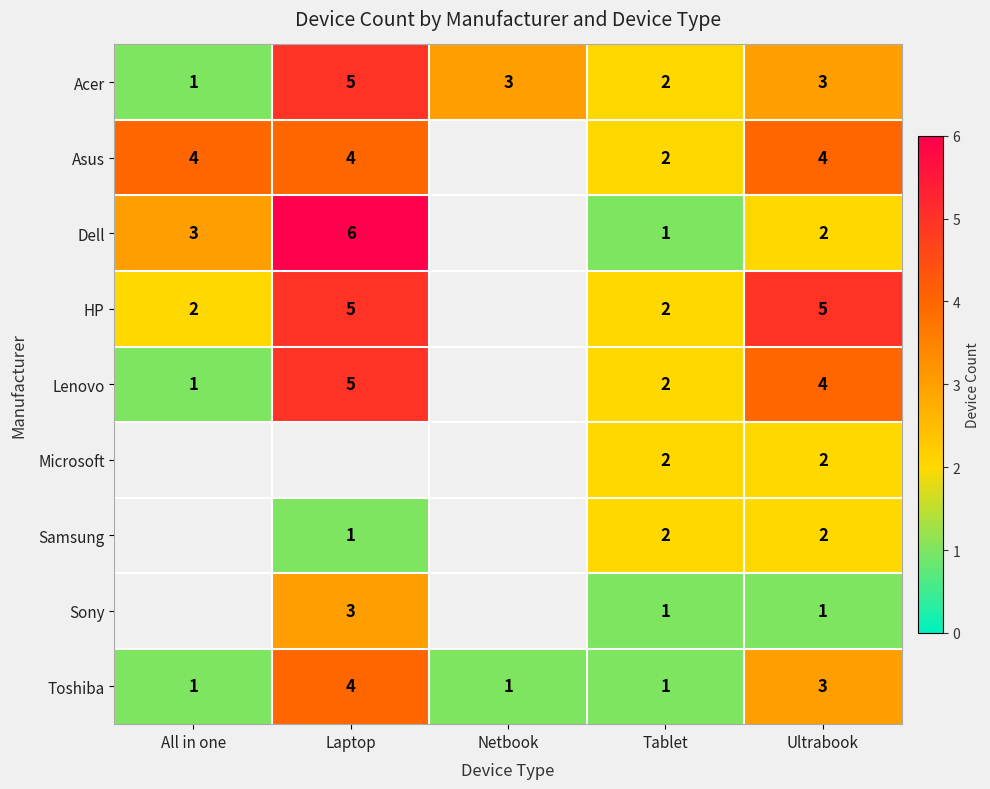

What is the highest value of the Toshiba series?

4